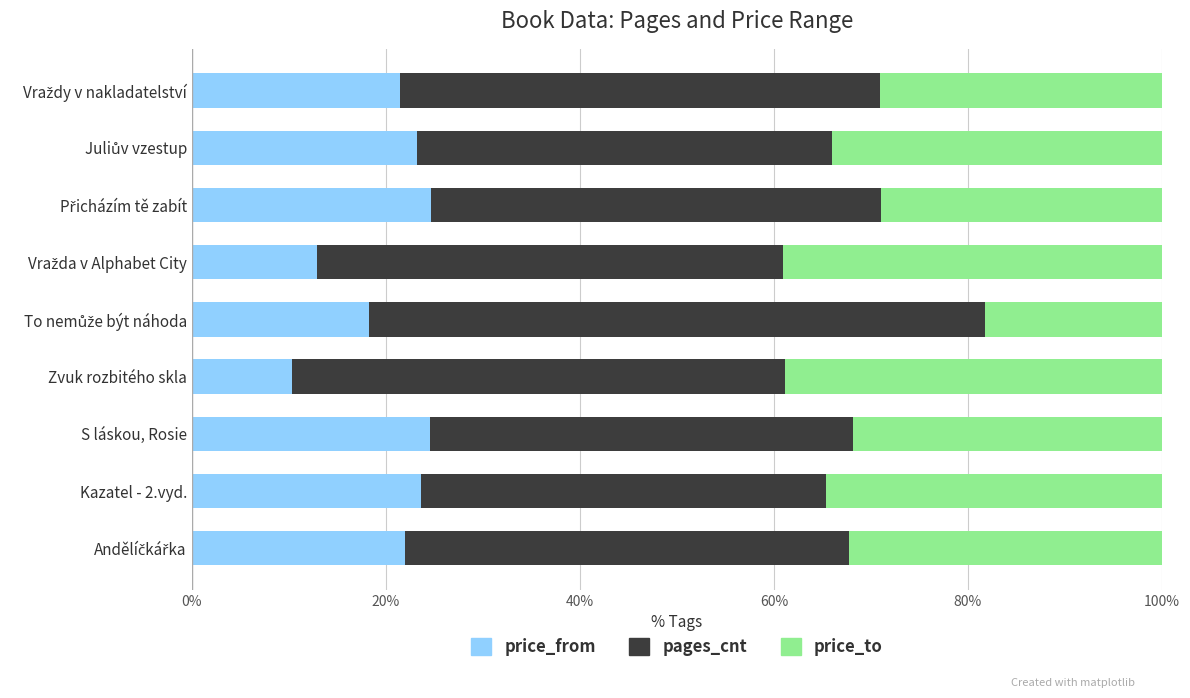

What is the minimum value for price_from?

10.3